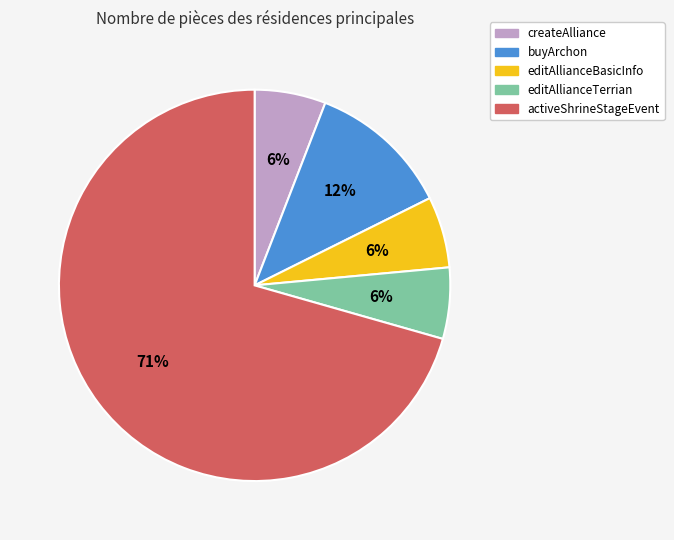

Approximately how many times larger is the value at createAlliance compared to buyArchon?

0.5